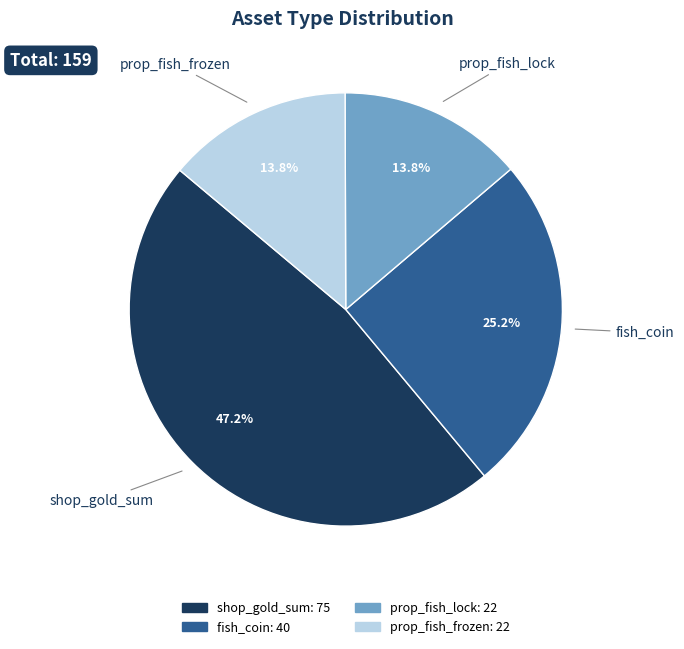

Is there a majority slice in this chart?

No